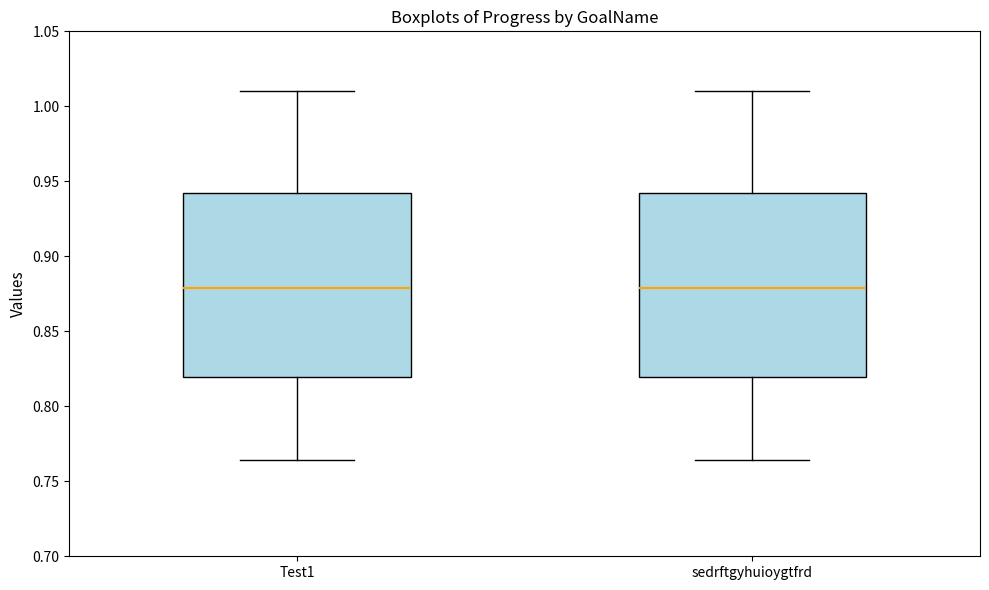

Reading left to right, read every box against the y-axis: the position of its median line, the range the box covers, and the ends of its whiskers. The values are not printed on the chart, so give them approximately, as read against the axis.

Test1: median 0.880, box 0.820 to 0.940, whiskers 0.765 to 1.010
sedrftgyhuioygtfrd: median 0.880, box 0.820 to 0.940, whiskers 0.765 to 1.010